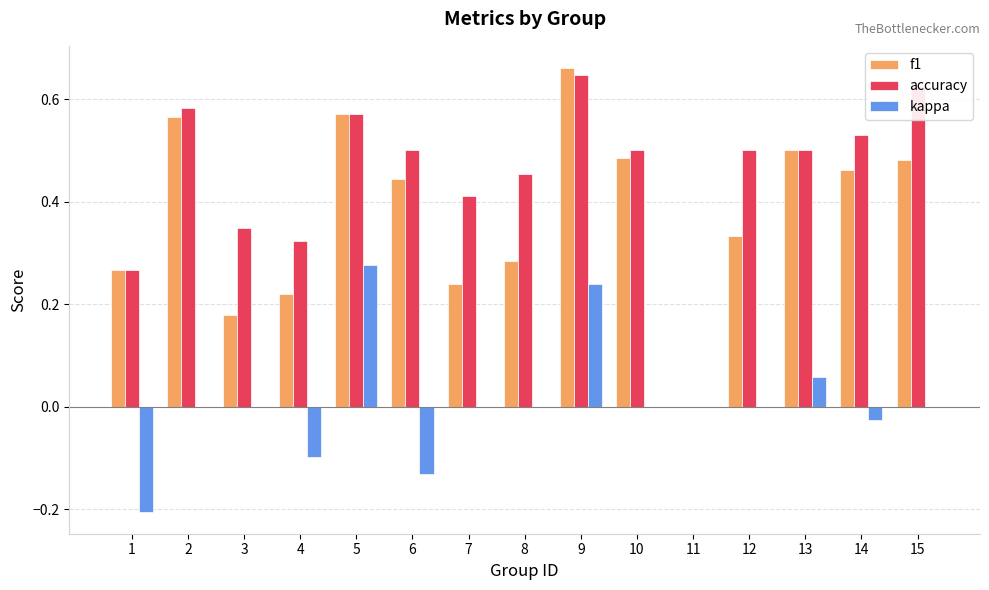

Which series has the largest total across all categories?

accuracy